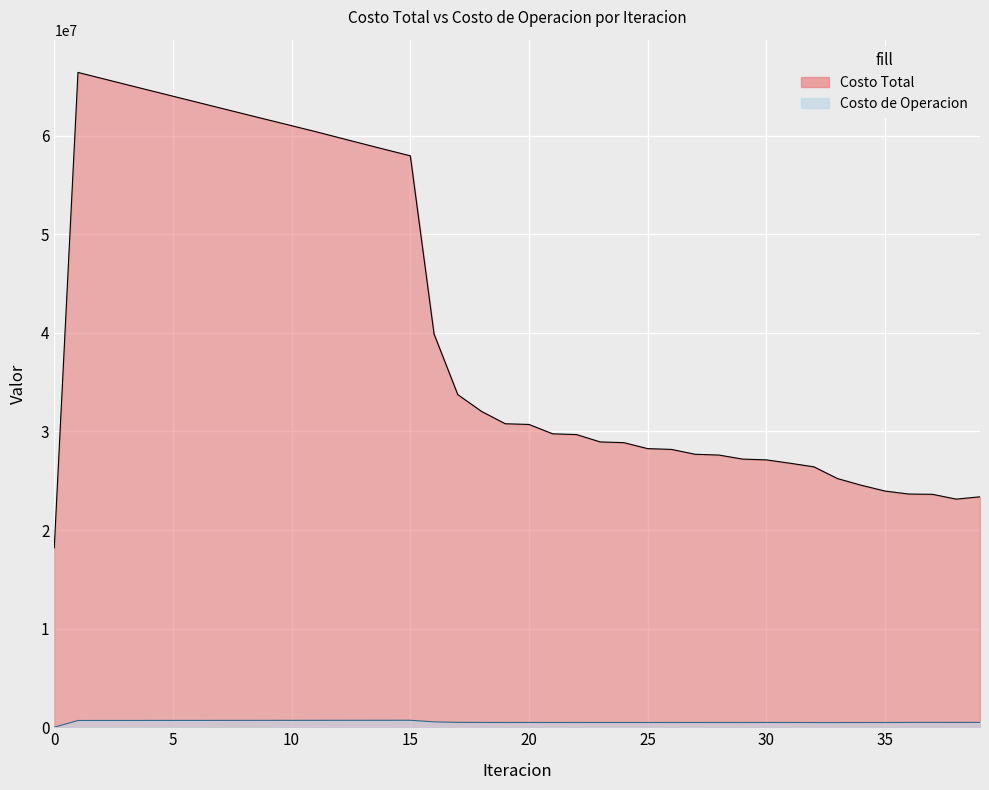

At which category does Costo de Operacion reach its first local valley?

19